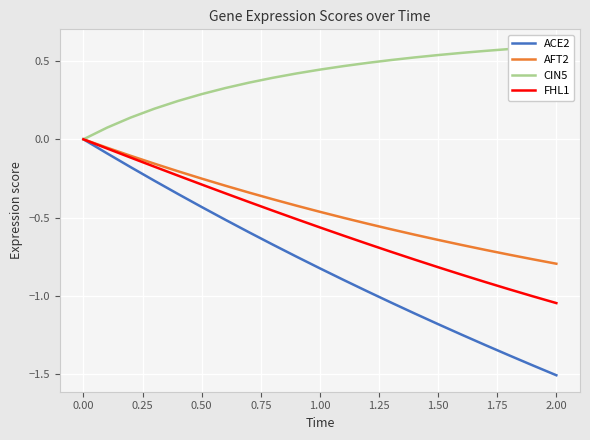

Is it true that AFT2 equals 0.0 at 0.00?

True